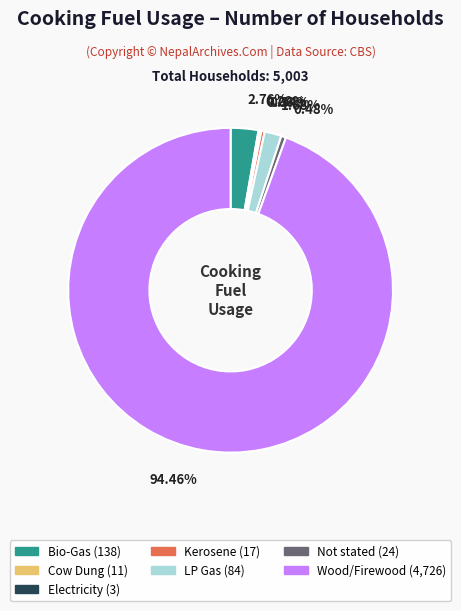

Is there any slice that represents more than half of the pie?

Yes